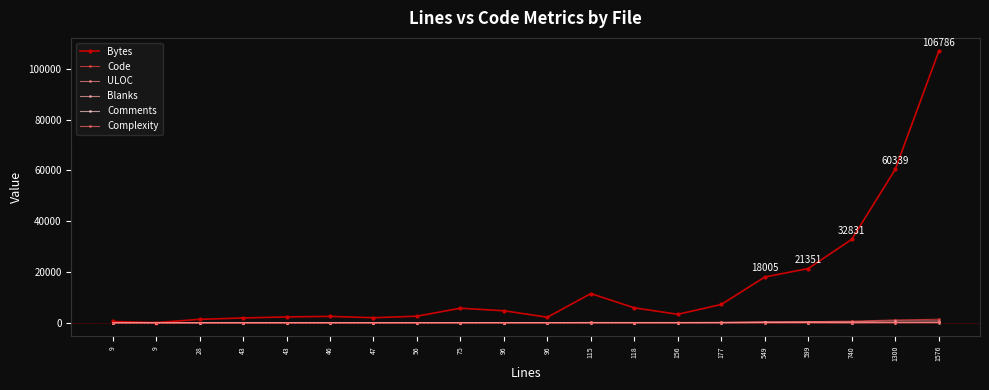

What is the total value across all series at 740?

34026